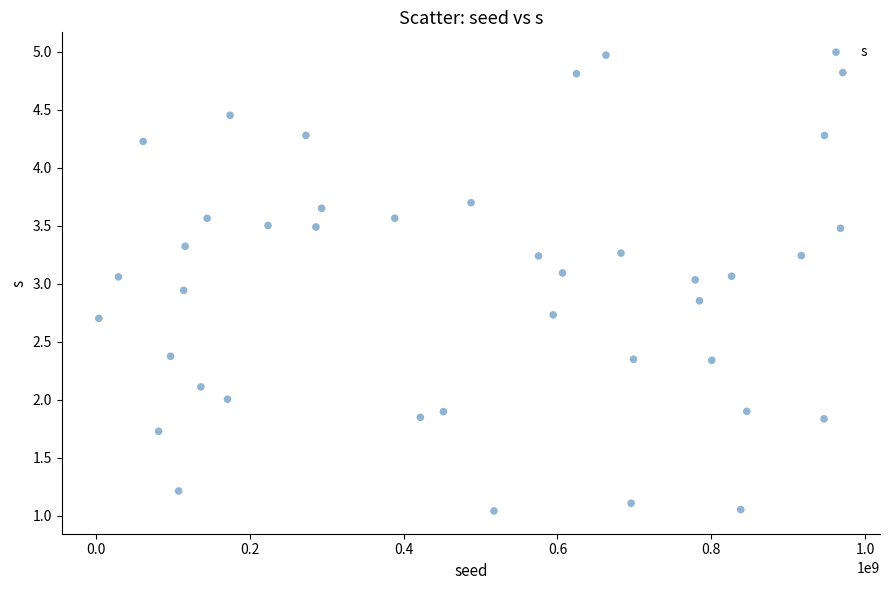

What is the range of X values (max minus min)?

966521221.0